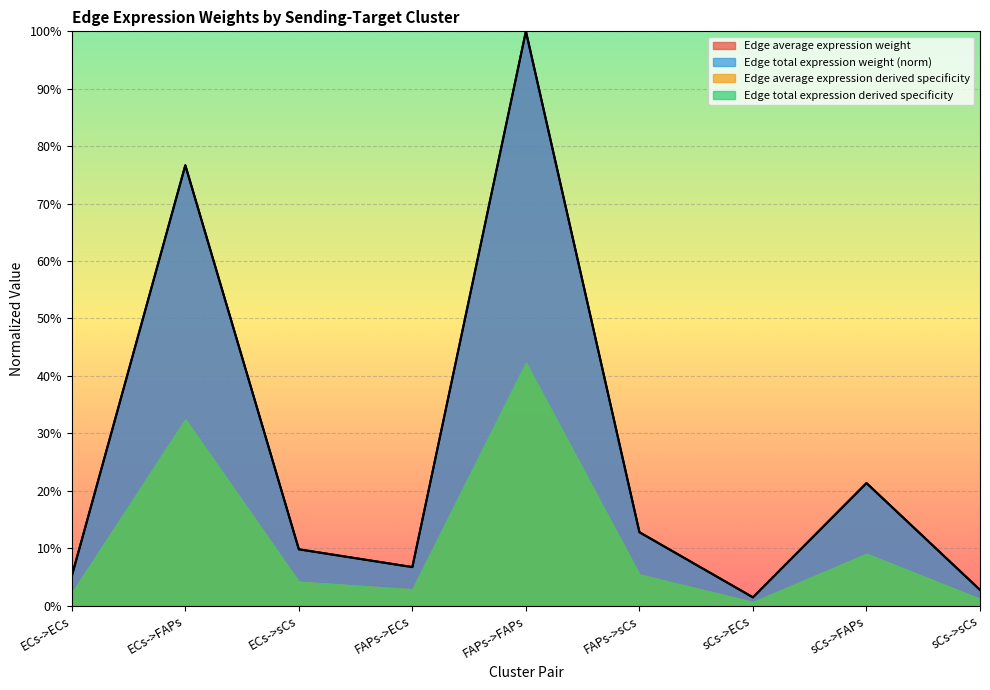

What is the label of the 4th point from the right?

FAPs->sCs